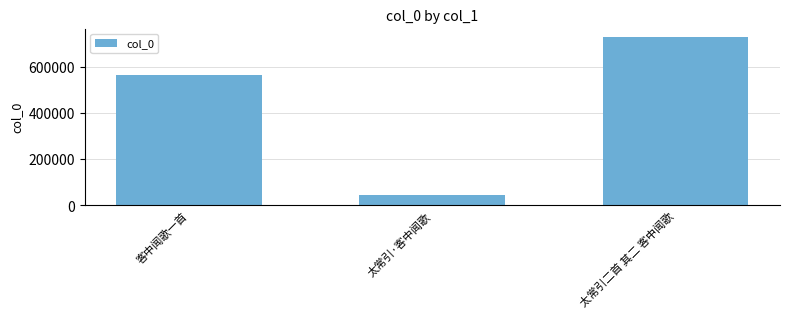

Reading left to right, list all the values displayed in this chart.

客中闻歌一首=565965	太常引·客中闻歌=43783	太常引二首 其二 客中闻歌=728735